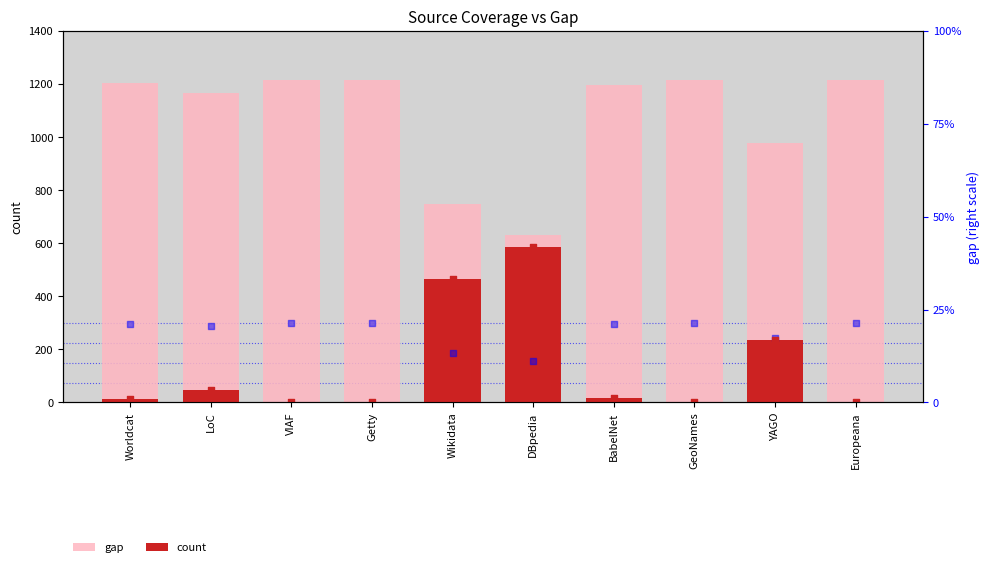

At which category is the sum across all series the highest?

Worldcat